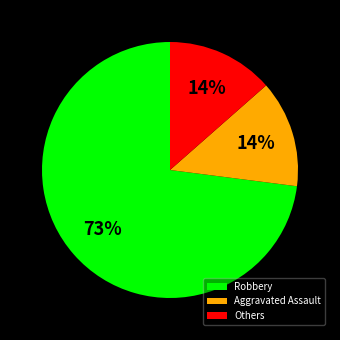

To the nearest percent, what is the average slice percentage?

33%